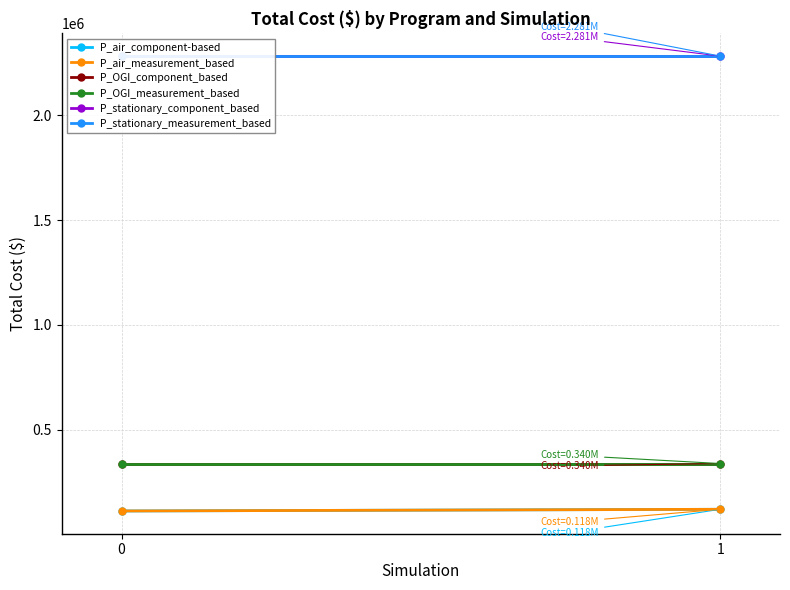

Rank the categories by P_stationary_measurement_based value from highest to lowest.

0, 1